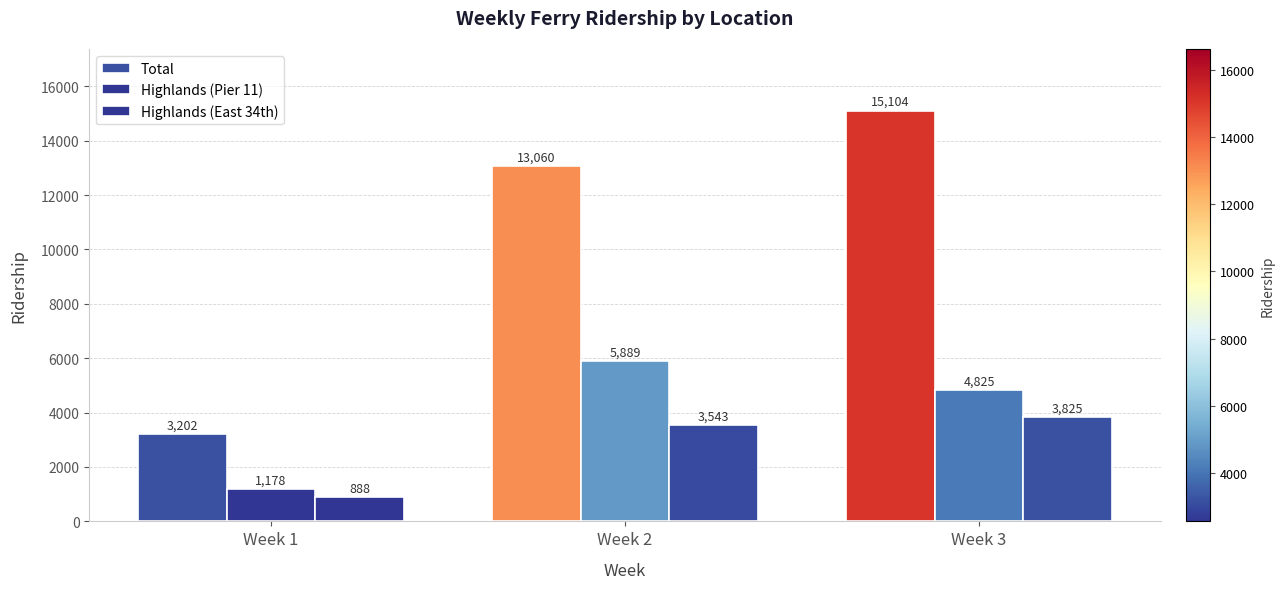

At which label does Total first exceed 13060?

Week 3